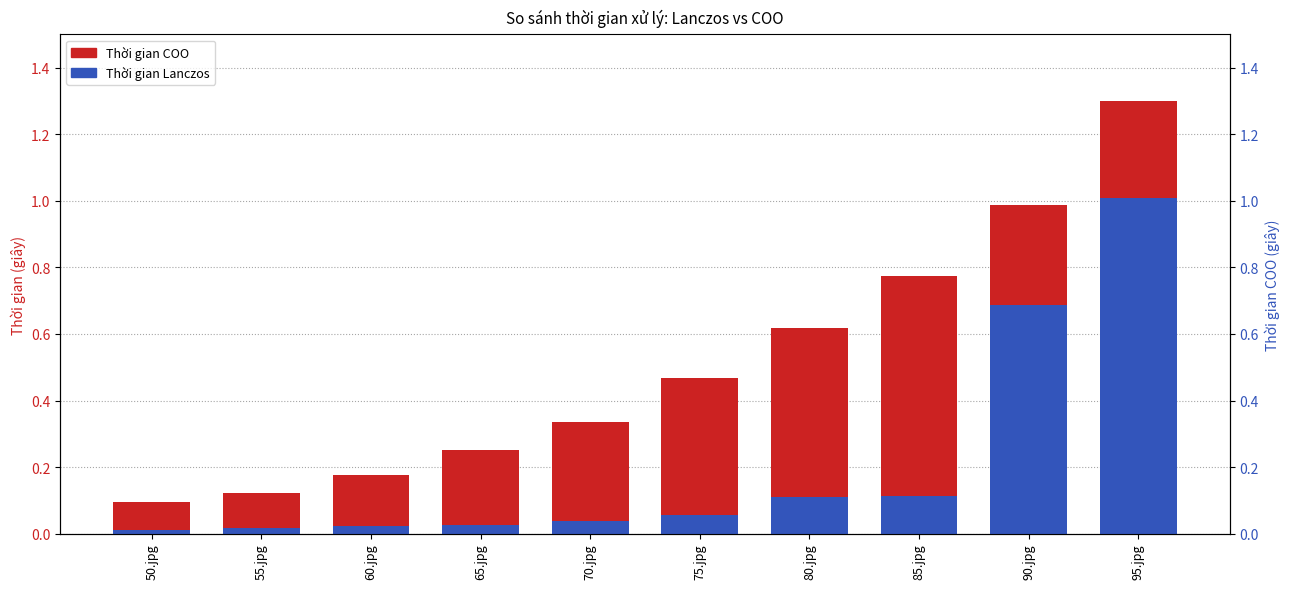

At which category does the chart reach its minimum across all series?

50.jpg